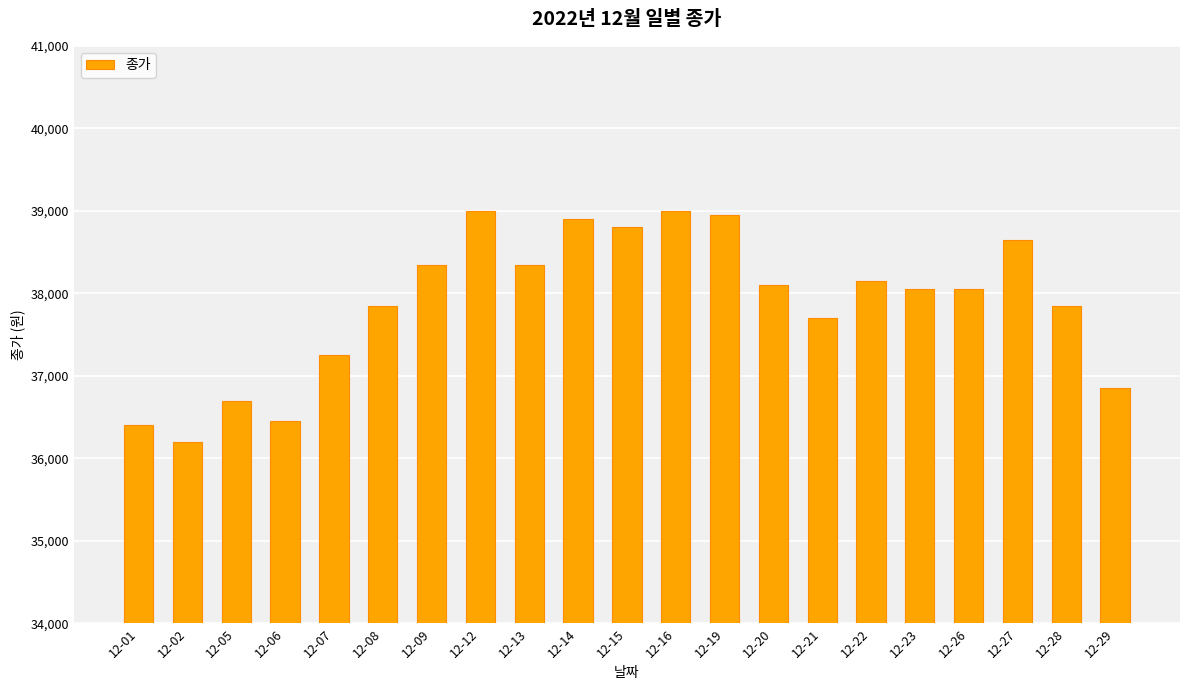

Count the number of data series in this chart.

1